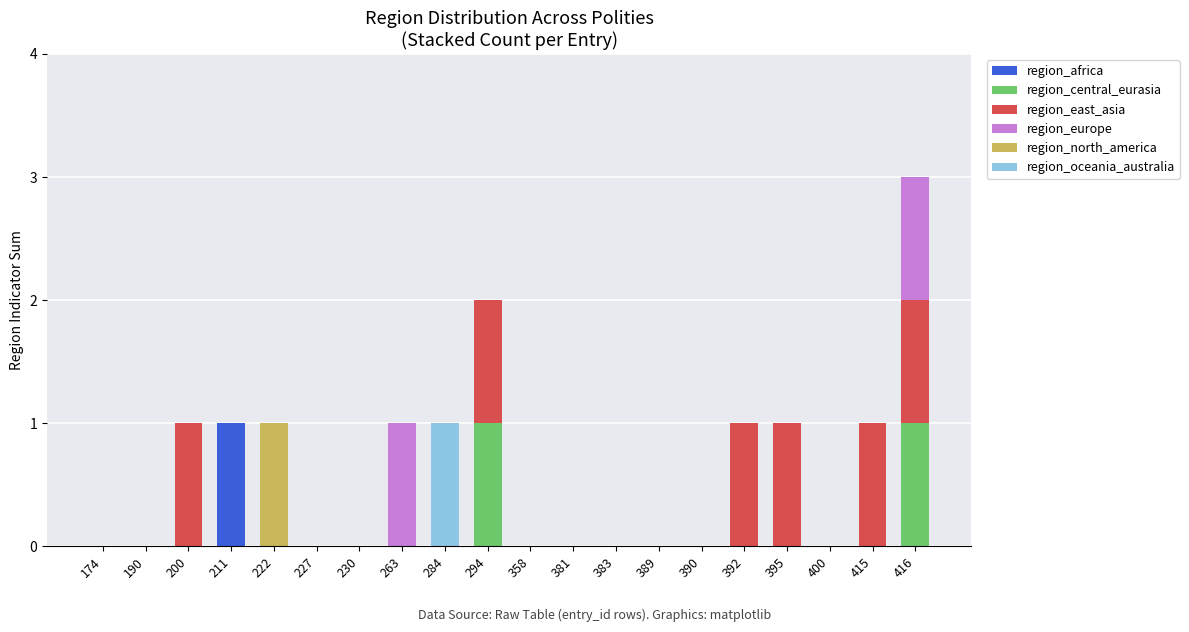

At which category is the sum across all series the highest?

416